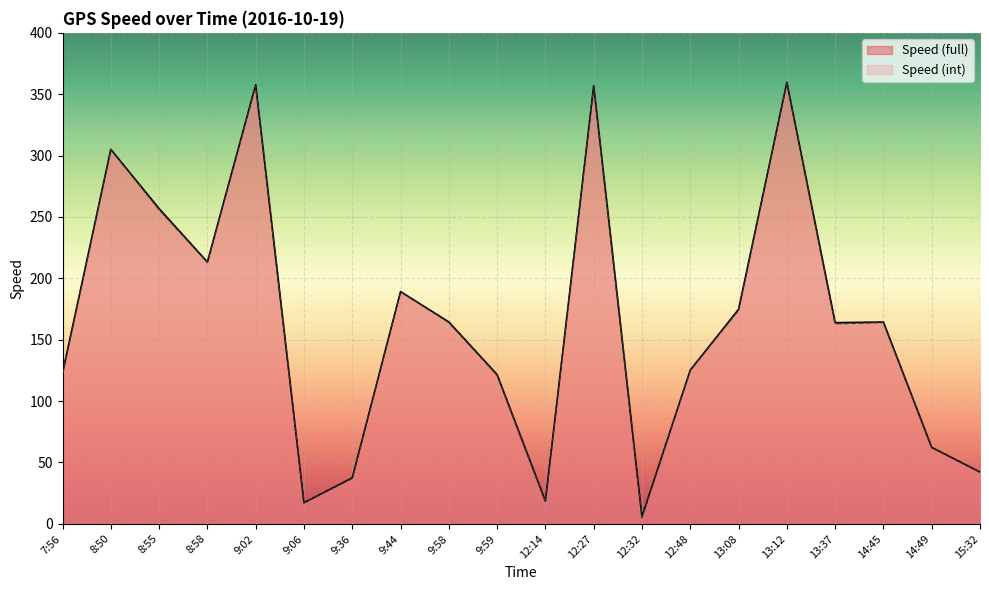

Is it true that Speed (int) equals 256.0 at 8:55?

True